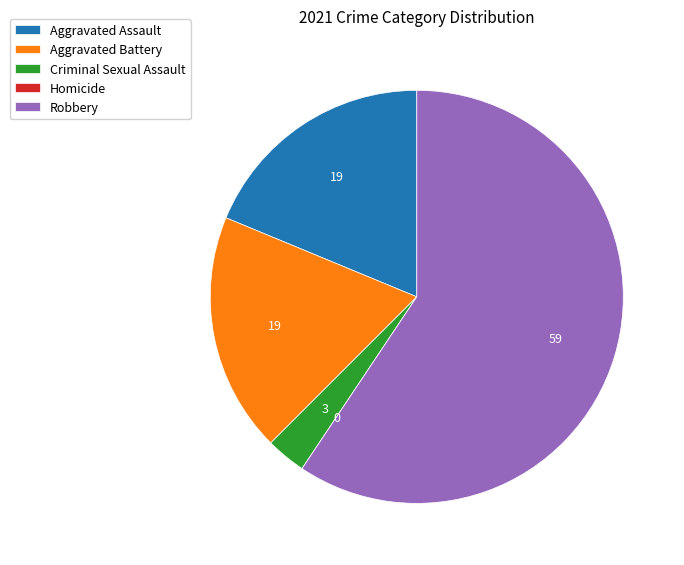

Which category has the biggest portion of the pie?

Robbery